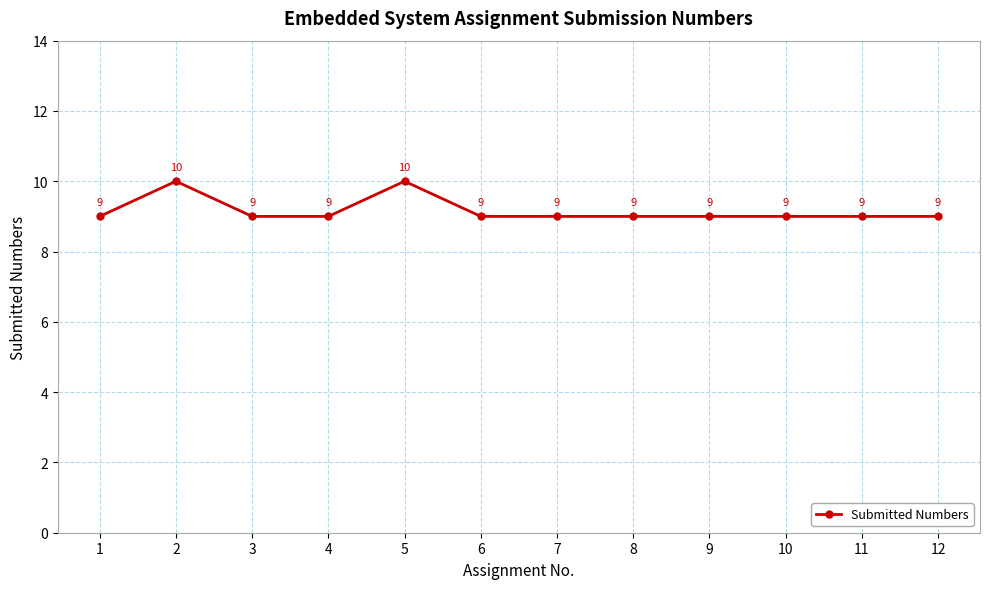

What is the greatest value displayed?

10